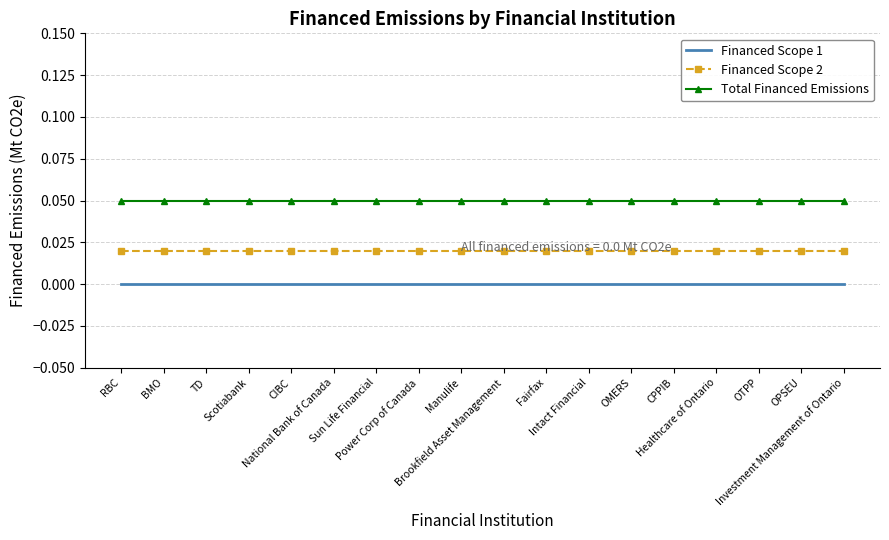

True or false: Financed Scope 1 and Financed Scope 2 intersect in this chart.

False